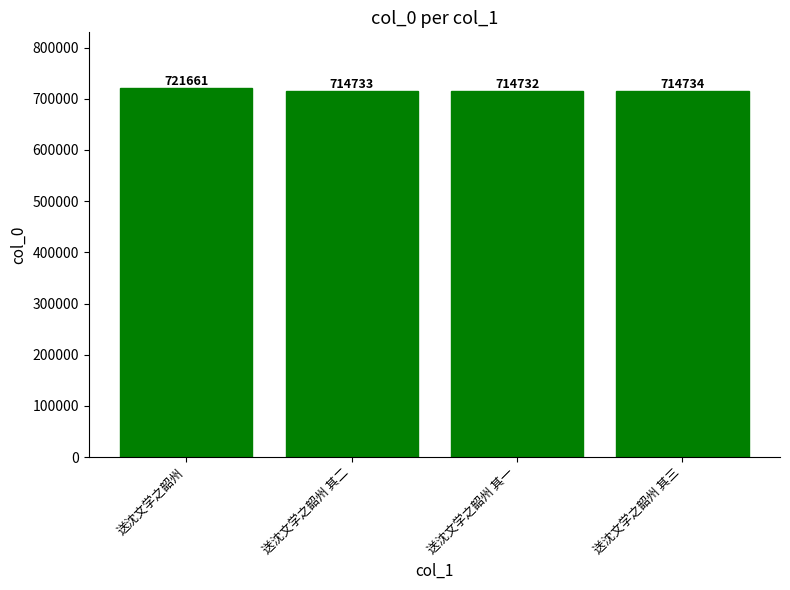

How many bars are there in total?

4